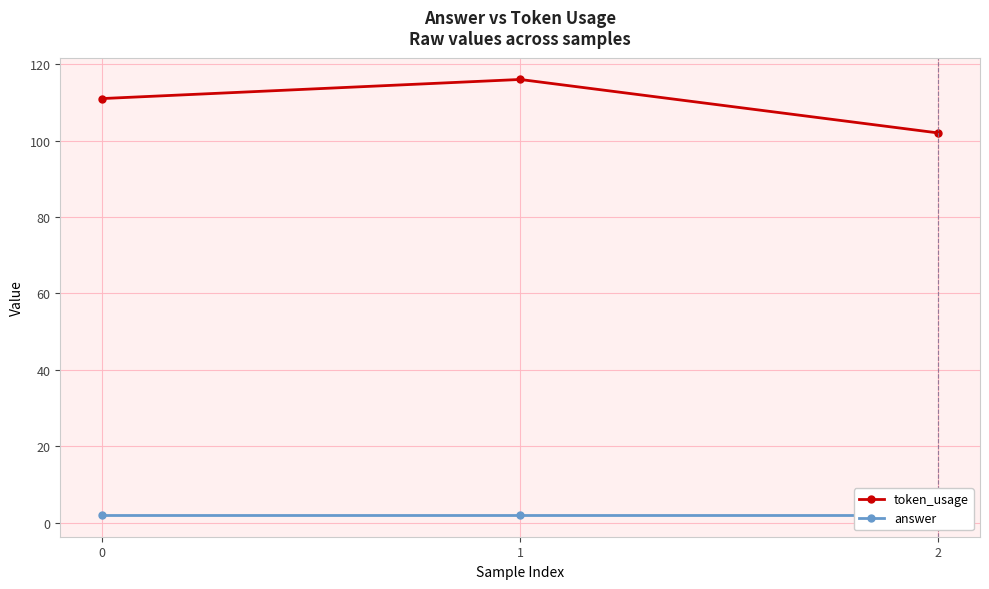

What are all the series names shown in the legend?

token_usage, answer